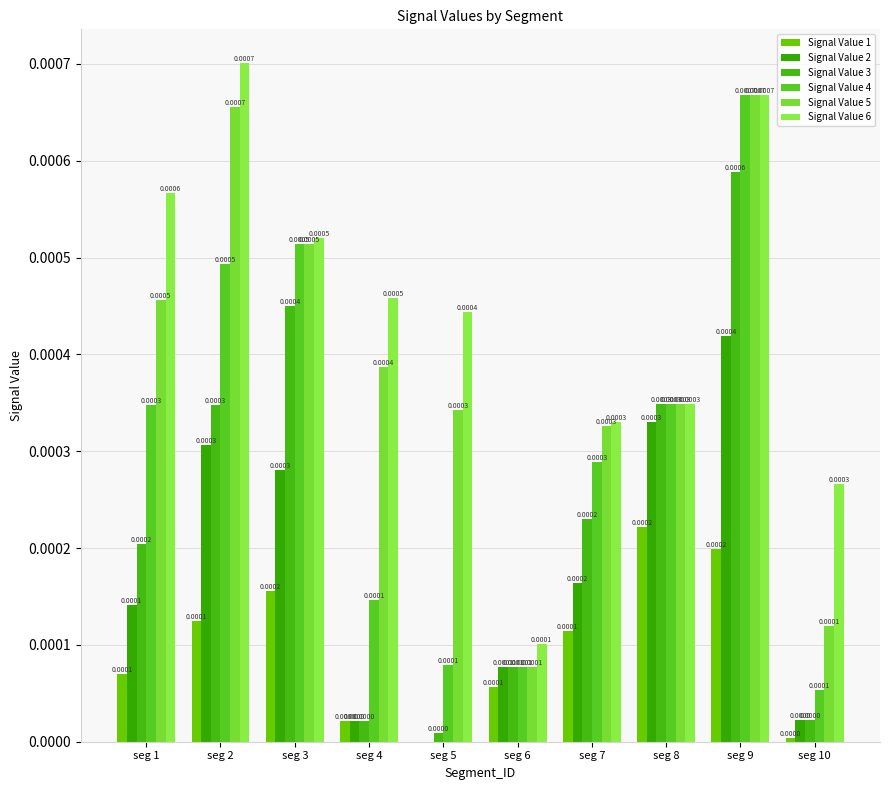

How many categories are shown in the chart?

10